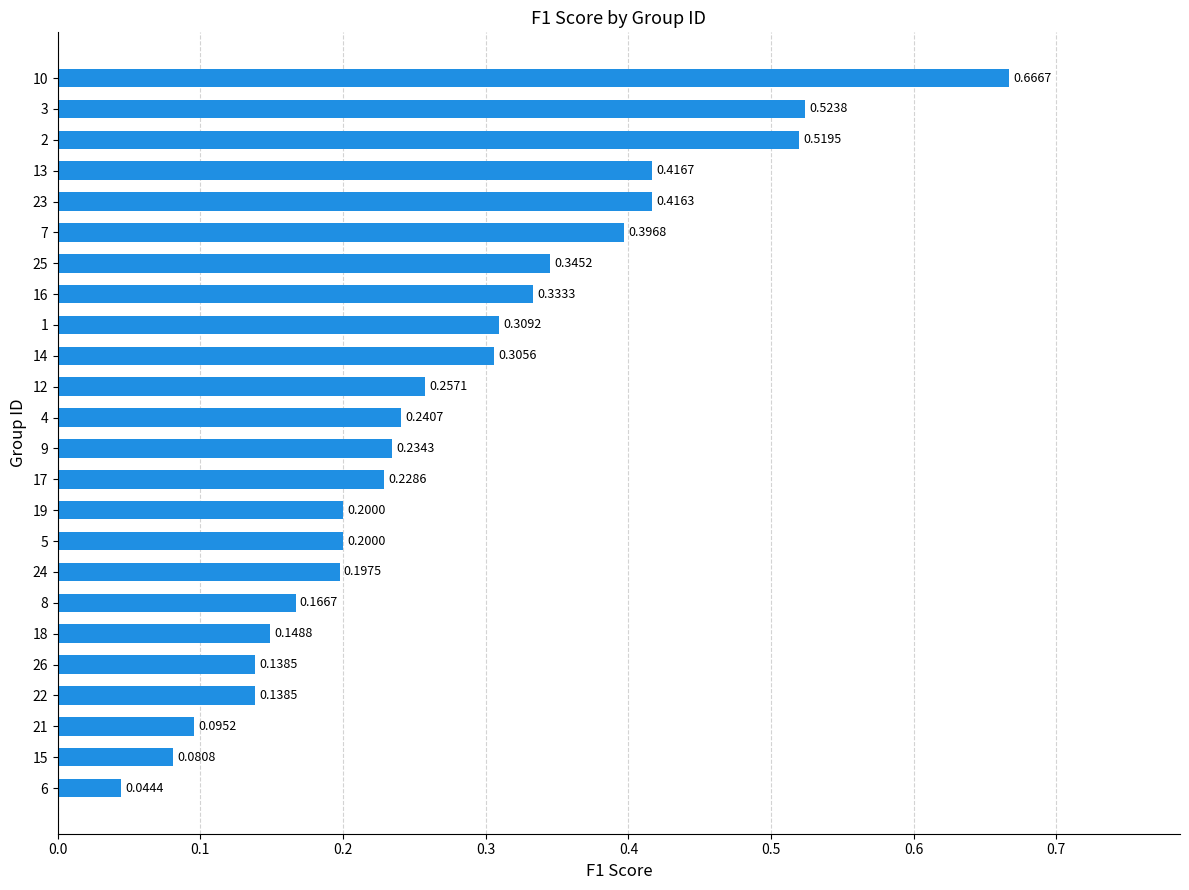

What is the sum of all values?

6.6